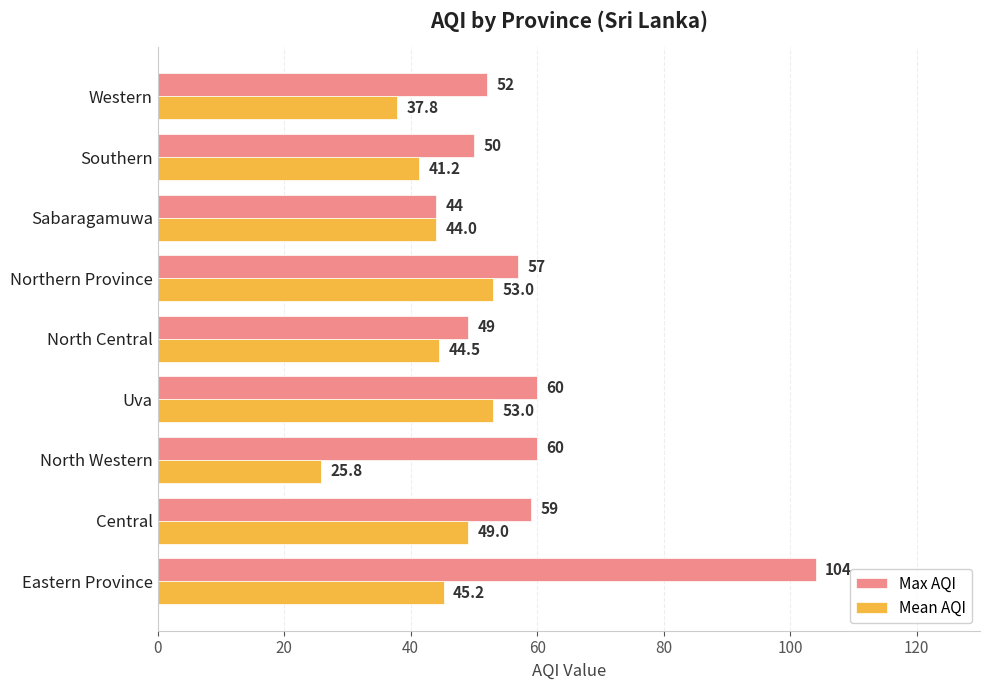

What is the sum of the Max AQI values at Southern and North Western?

110.0